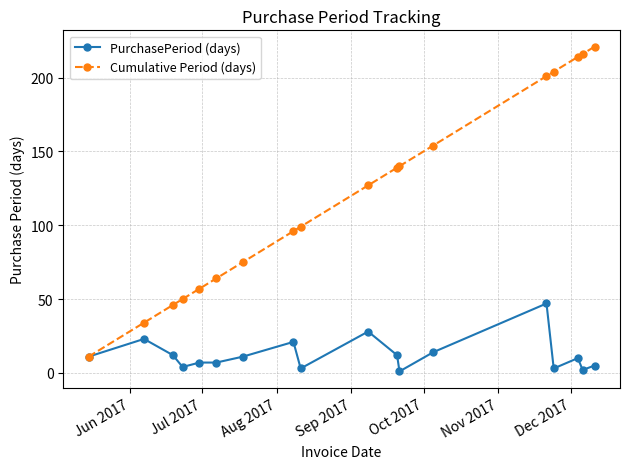

List the series in order of their peak value, highest first.

Cumulative Period (days), PurchasePeriod (days)